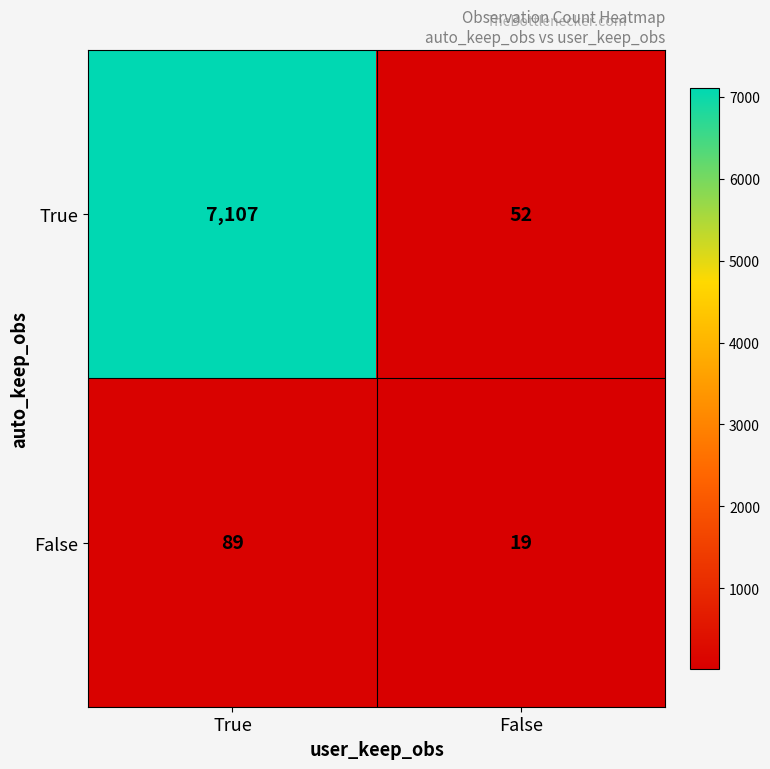

At which category is the sum across all series the highest?

True